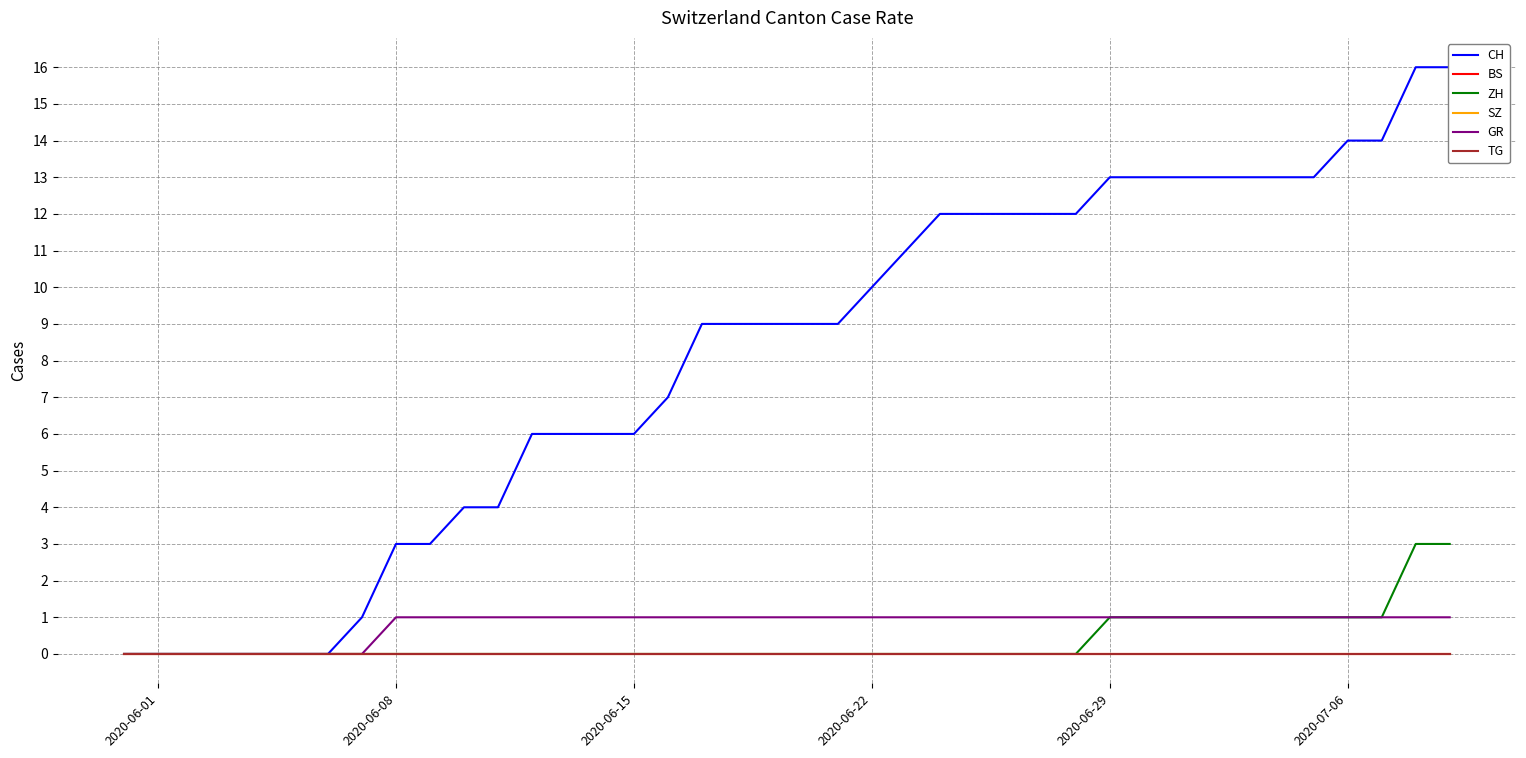

True or false: GR and CH intersect in this chart.

False